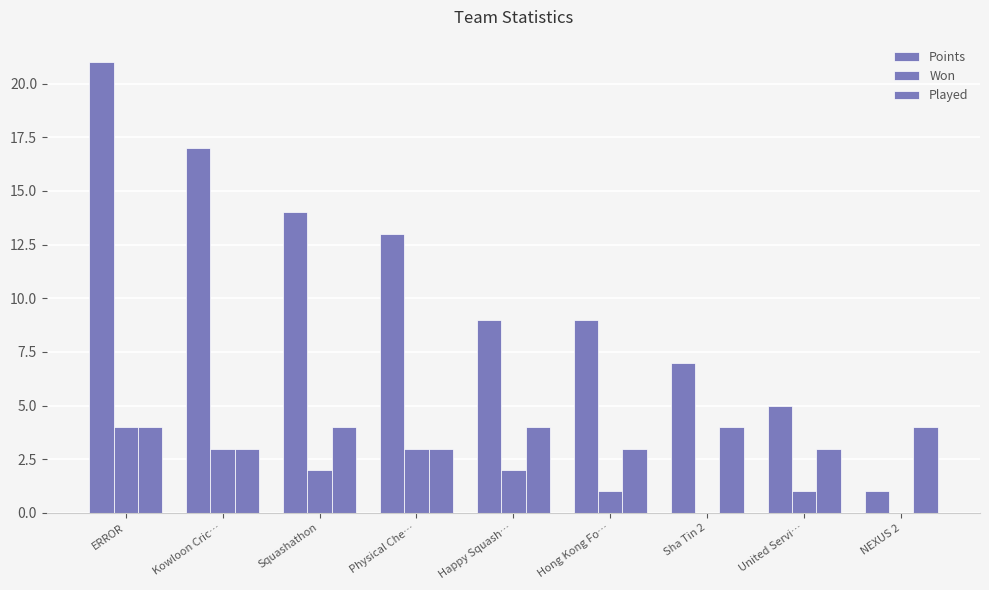

How many series are shown in this chart?

3